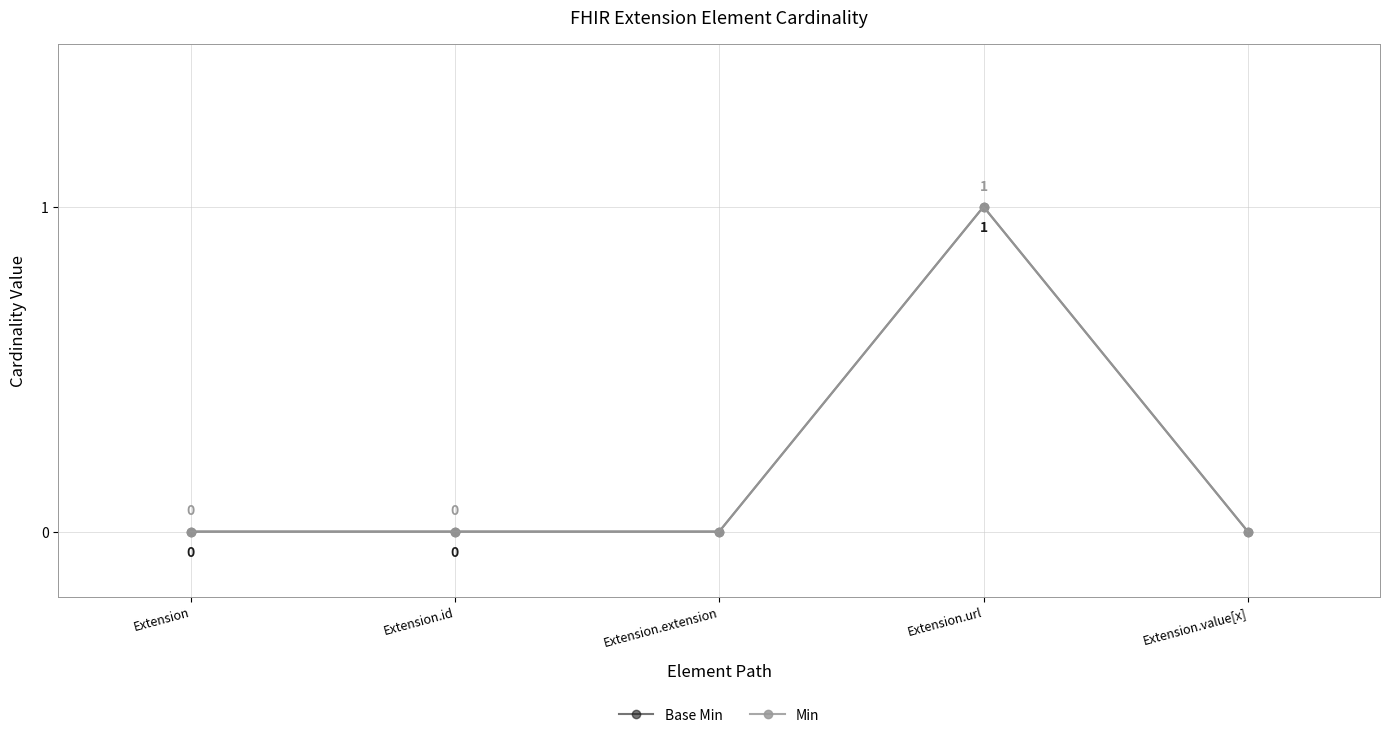

What is the sum of all Min values?

1